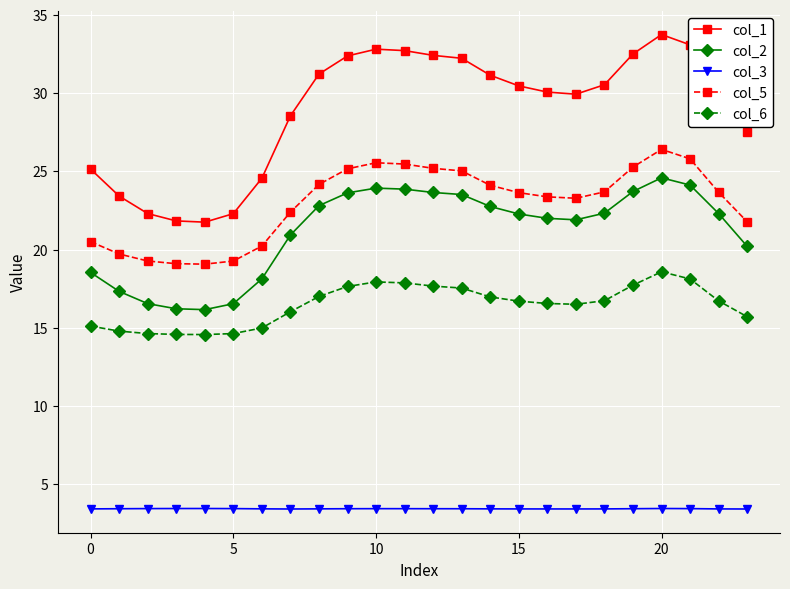

Which series has the largest range (max minus min)?

col_1